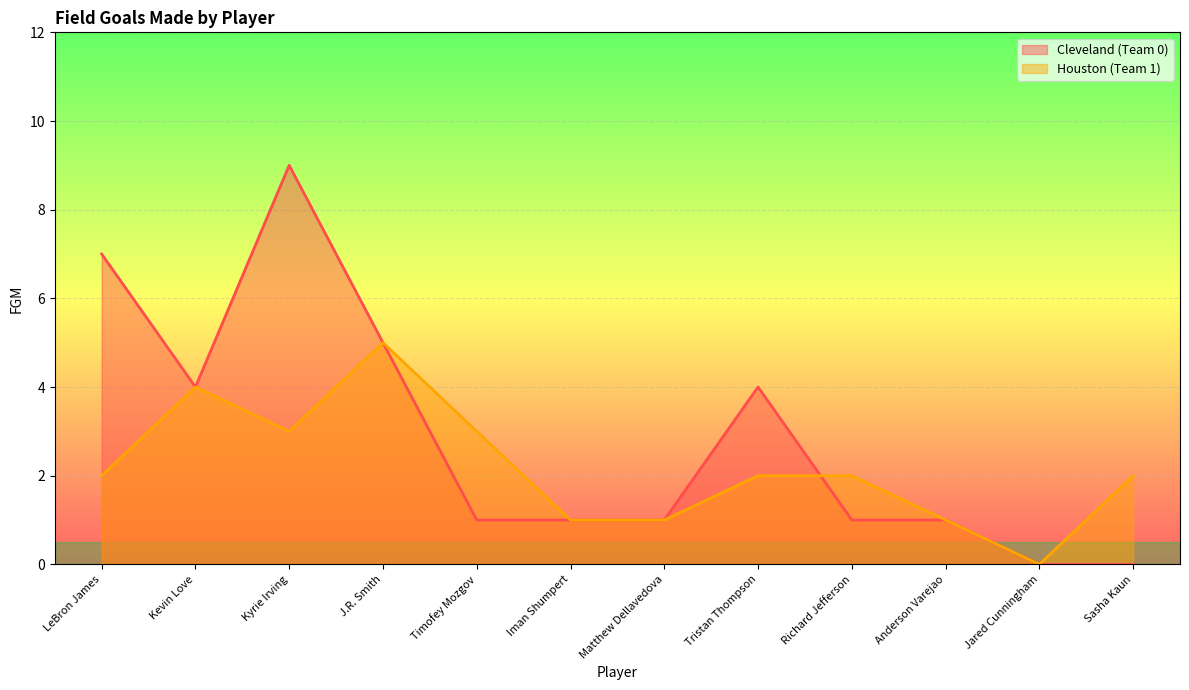

How many data points in Cleveland (Team 0) are less than 1?

2